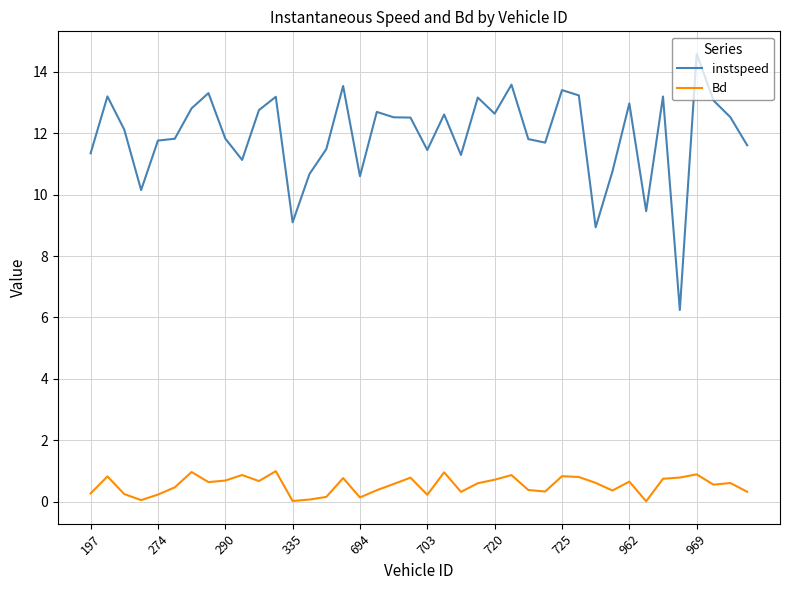

What is the difference between the maximum and minimum values in the Bd series?

1.0